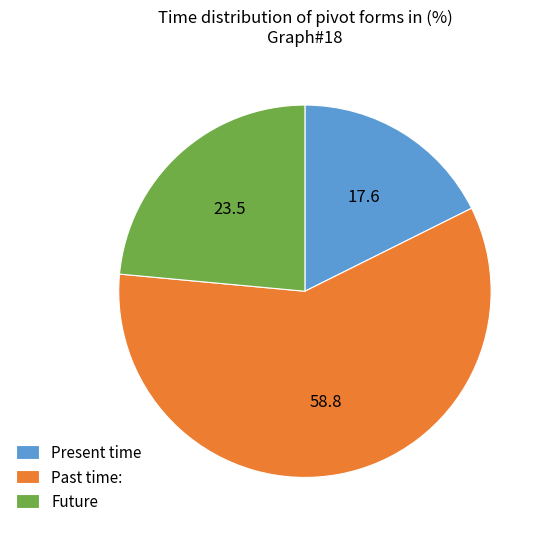

Does any single category account for the majority?

Yes